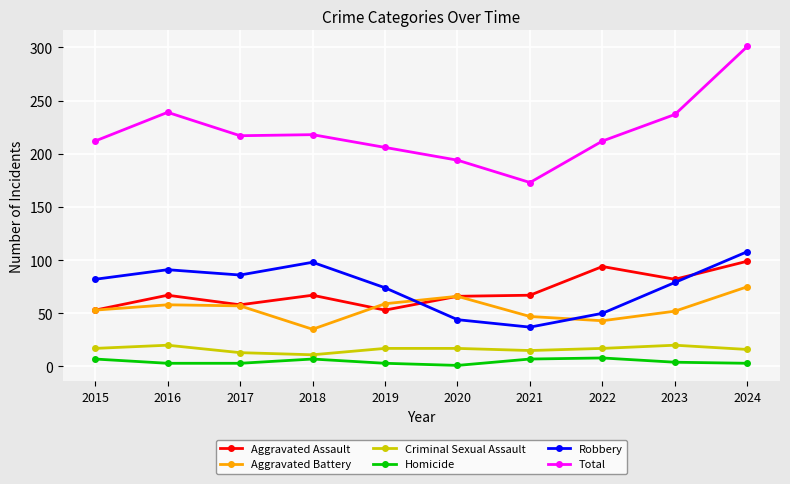

What is the value of the Aggravated Assault point at the 3rd from the left?

58